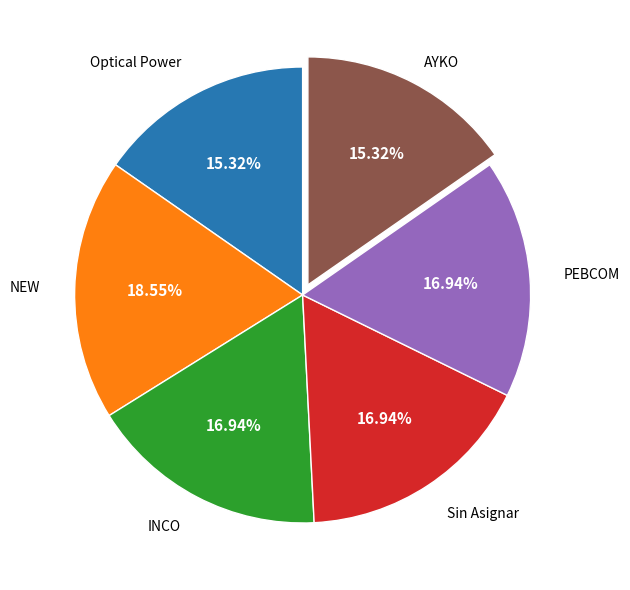

Does any single category account for the majority?

No